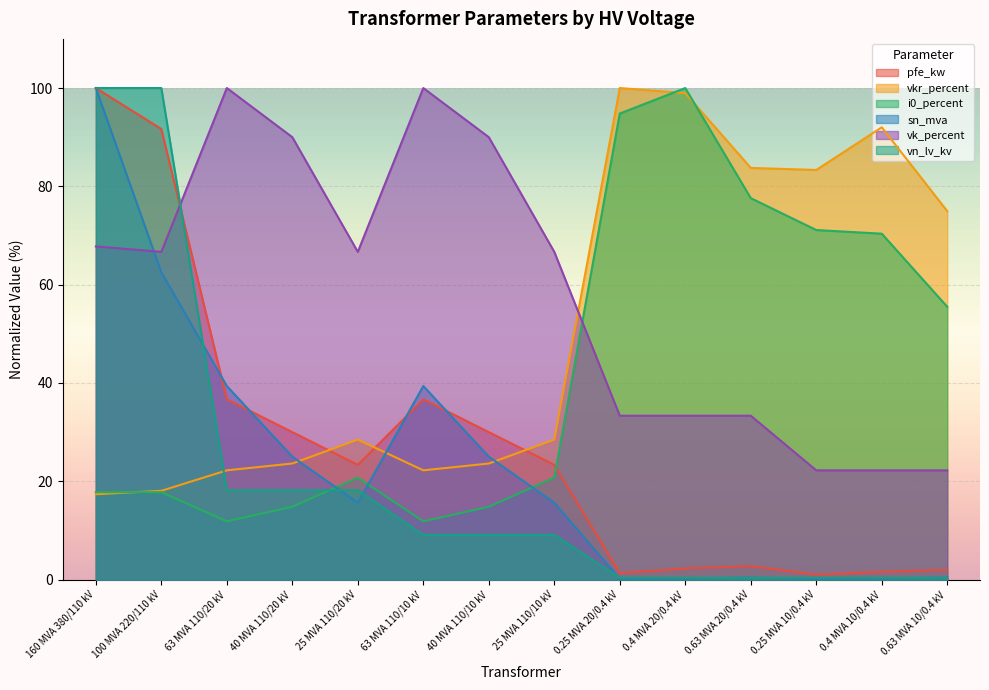

True or false: vkr_percent has more than 0 points higher than both neighbors.

True